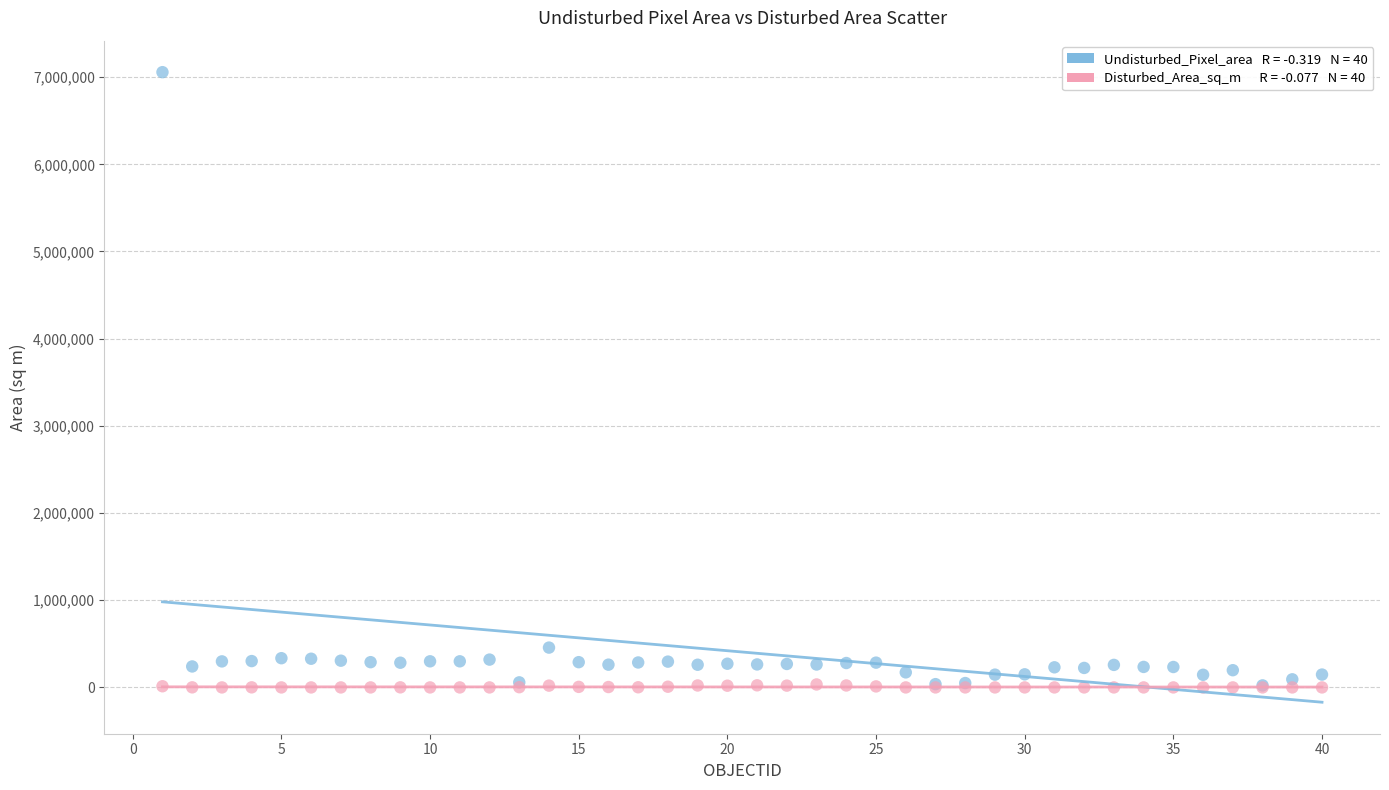

Across all series, what Y value is closest to 3528354?

456742.0